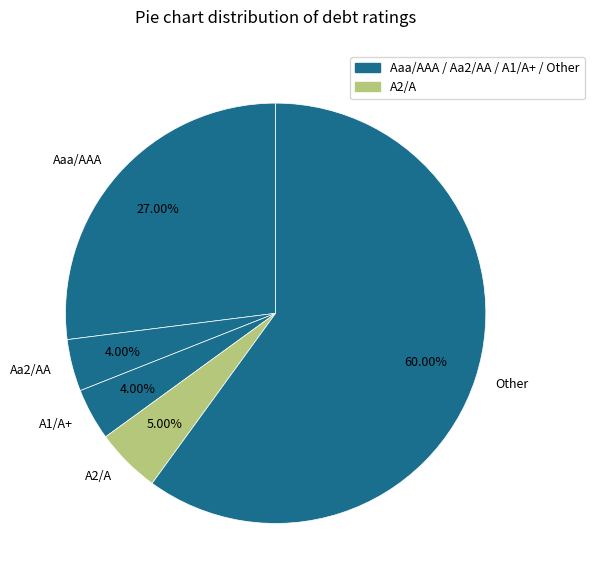

Which category has the biggest portion of the pie?

Other